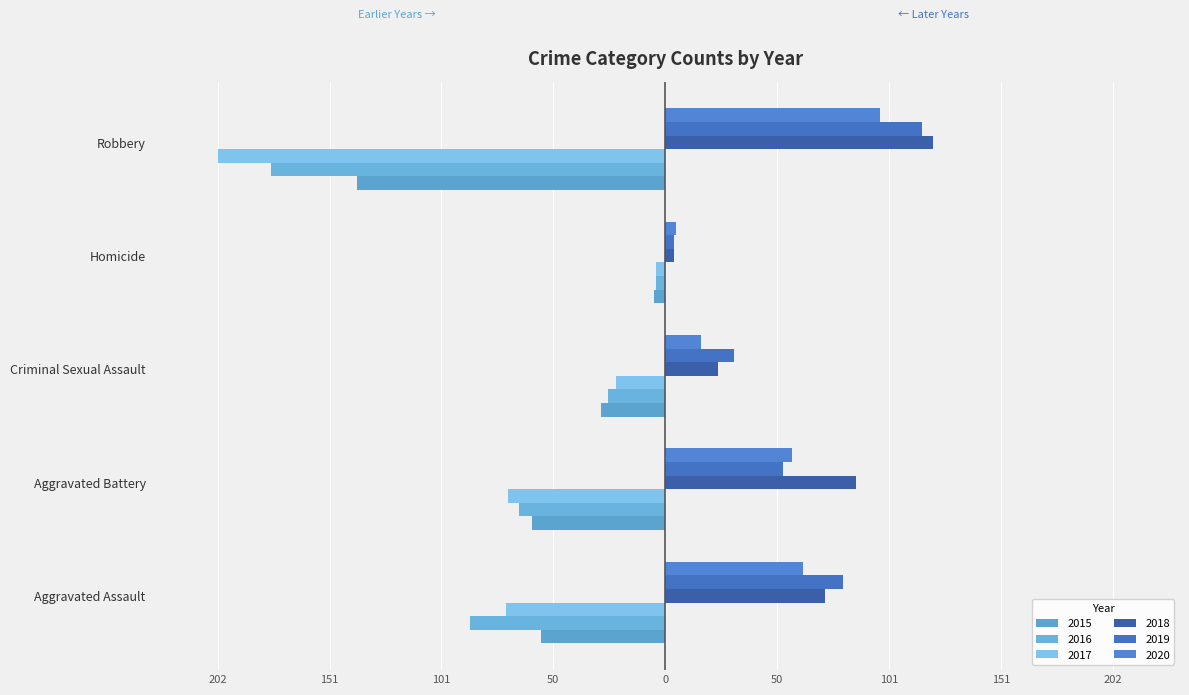

What is the average value of the 2017 series?

-74